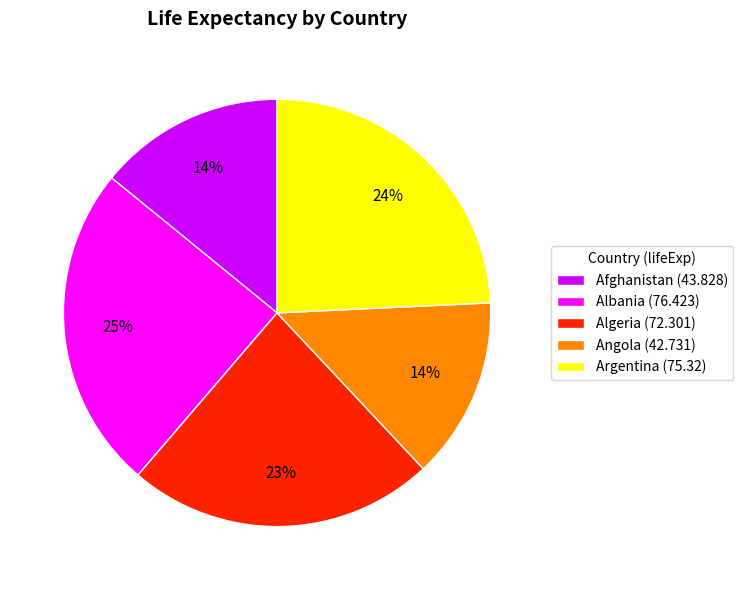

Is the sum of Argentina (75.32) and Algeria (72.301) greater than half?

No